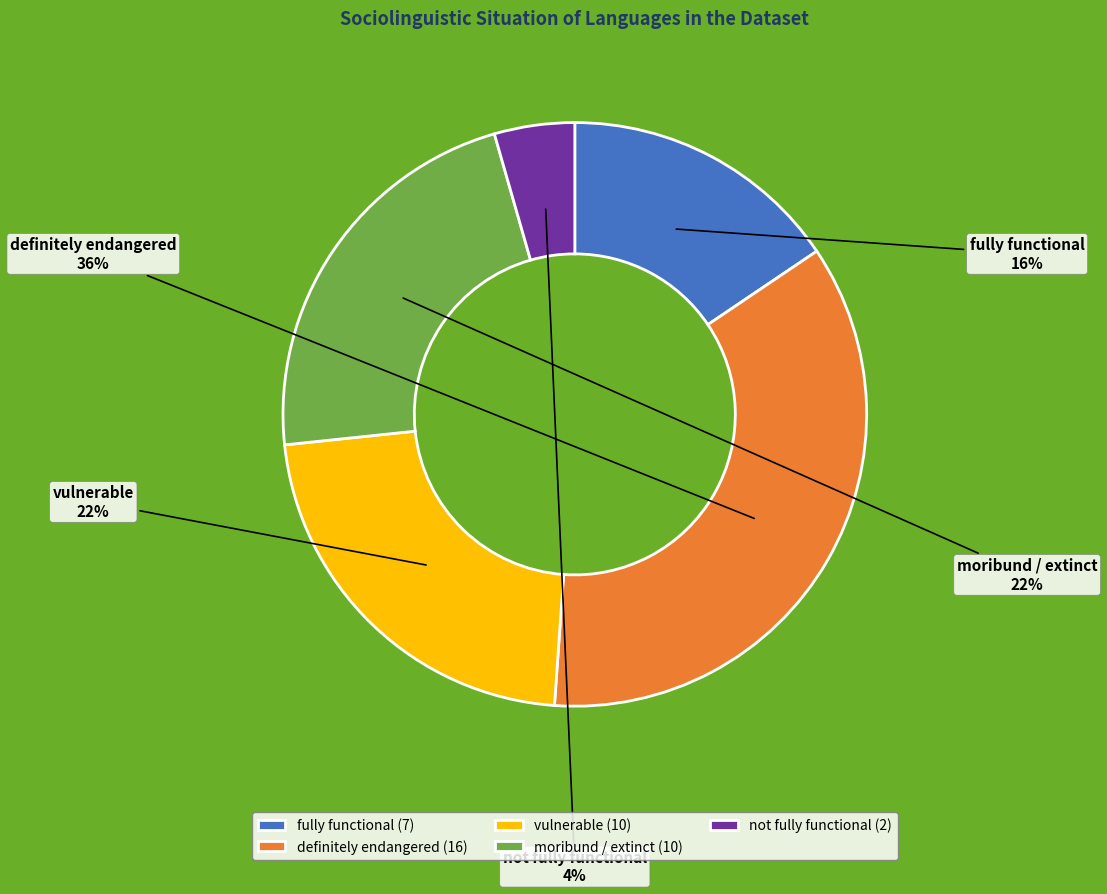

What is the largest slice in the pie chart?

definitely endangered